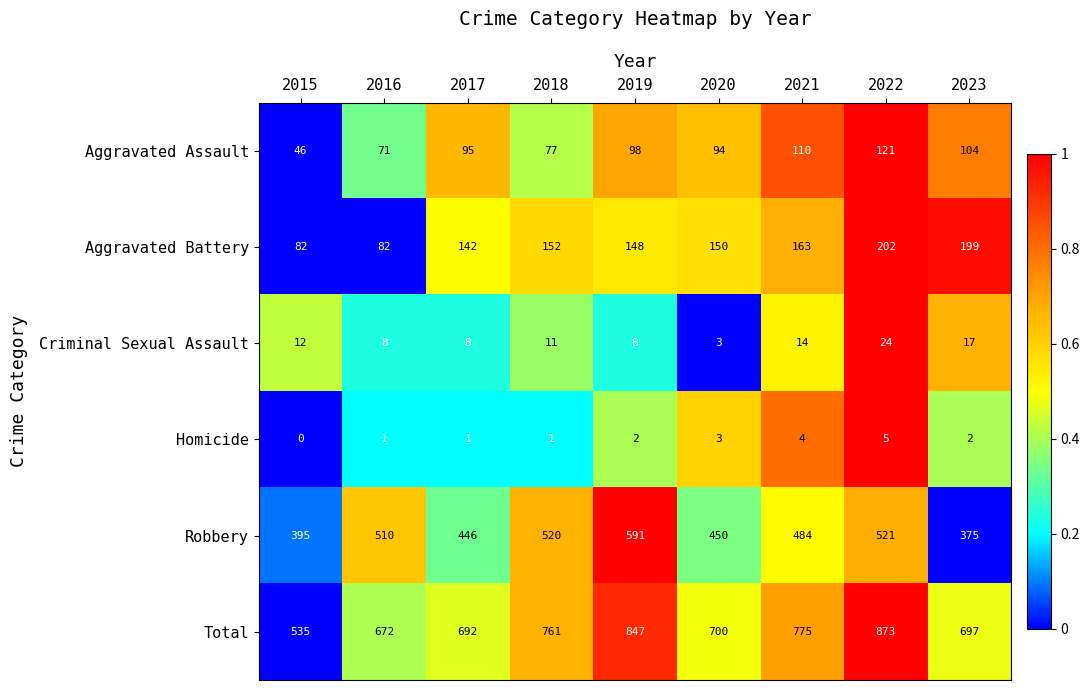

The Aggravated Battery series shows 163 at 2021. True or false?

True